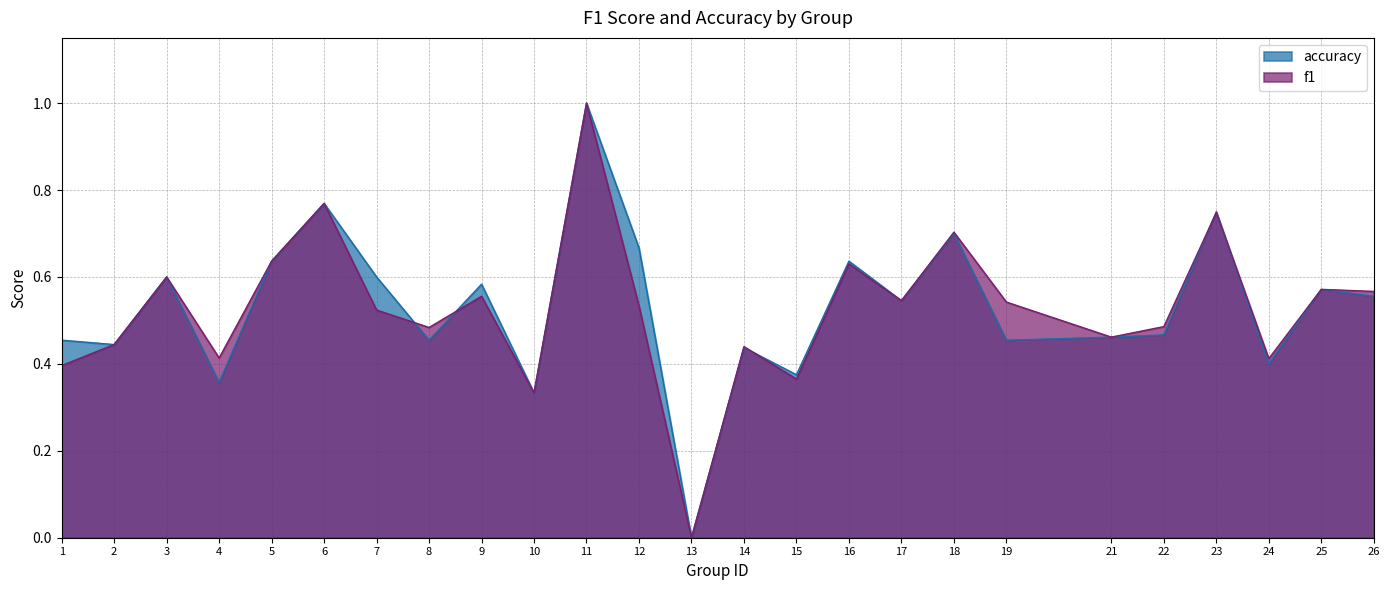

Reading left to right, what are all the values shown in this chart?

f1: 1=0.4	2=0.4	3=0.6	4=0.4	5=0.6	6=0.8	7=0.5	8=0.5	9=0.6	10=0.3	11=1.0	12=0.5	13=0.0	14=0.4	15=0.4	16=0.6	17=0.5	18=0.7	19=0.5	21=0.5	22=0.5	23=0.7	24=0.4	25=0.6	26=0.6
accuracy: 1=0.5	2=0.4	3=0.6	4=0.4	5=0.6	6=0.8	7=0.6	8=0.5	9=0.6	10=0.3	11=1.0	12=0.7	13=0.0	14=0.4	15=0.4	16=0.6	17=0.5	18=0.7	19=0.5	21=0.5	22=0.5	23=0.8	24=0.4	25=0.6	26=0.6